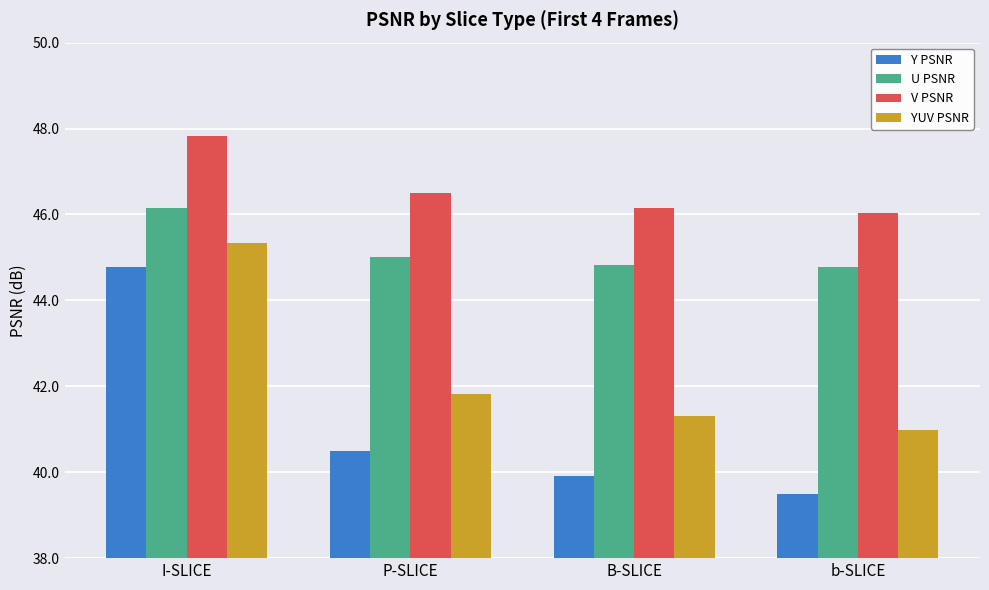

What is the approximate value of V PSNR at b-SLICE?

46.0